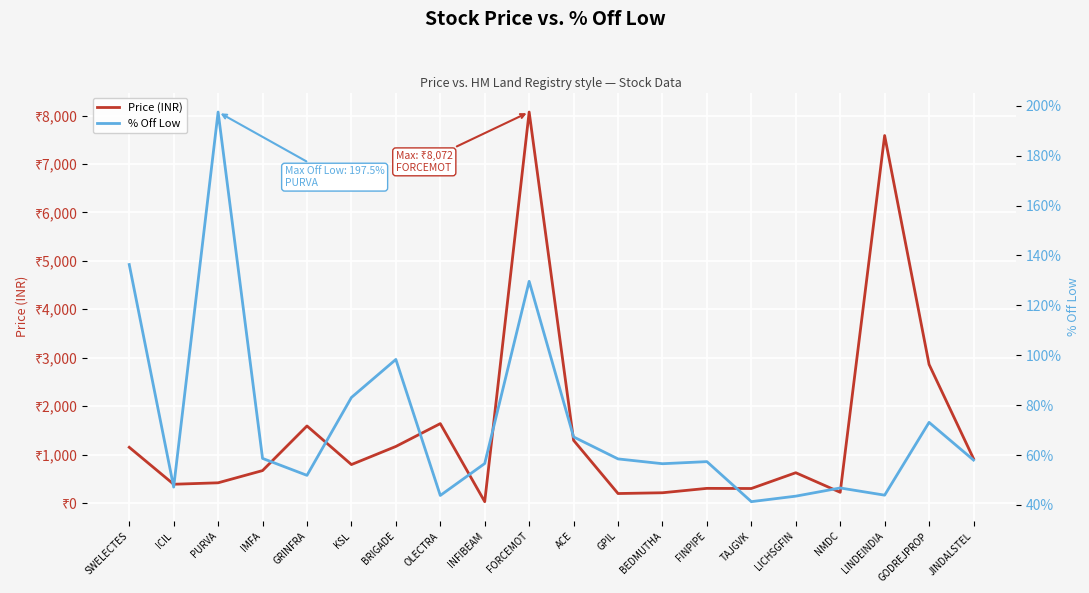

Which series has the largest range (max minus min)?

Price (INR)